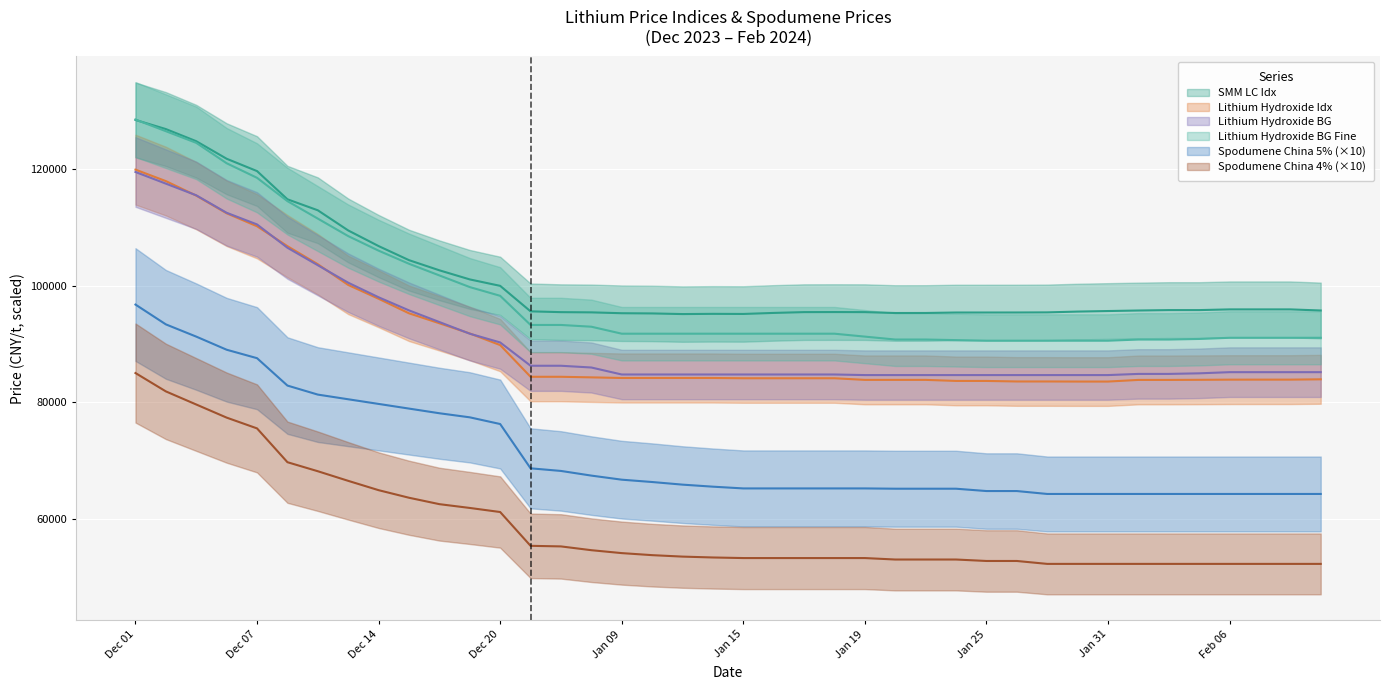

How many data points in SMM LC Idx are less than 95730?

20